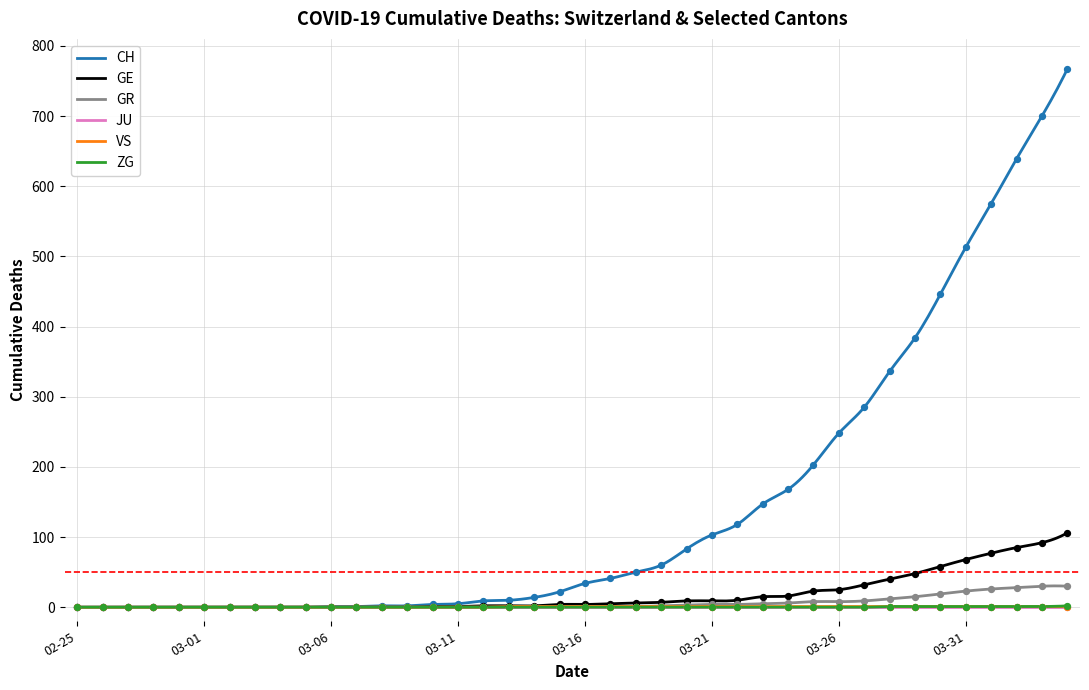

What is the highest value of the GE series?

106.0